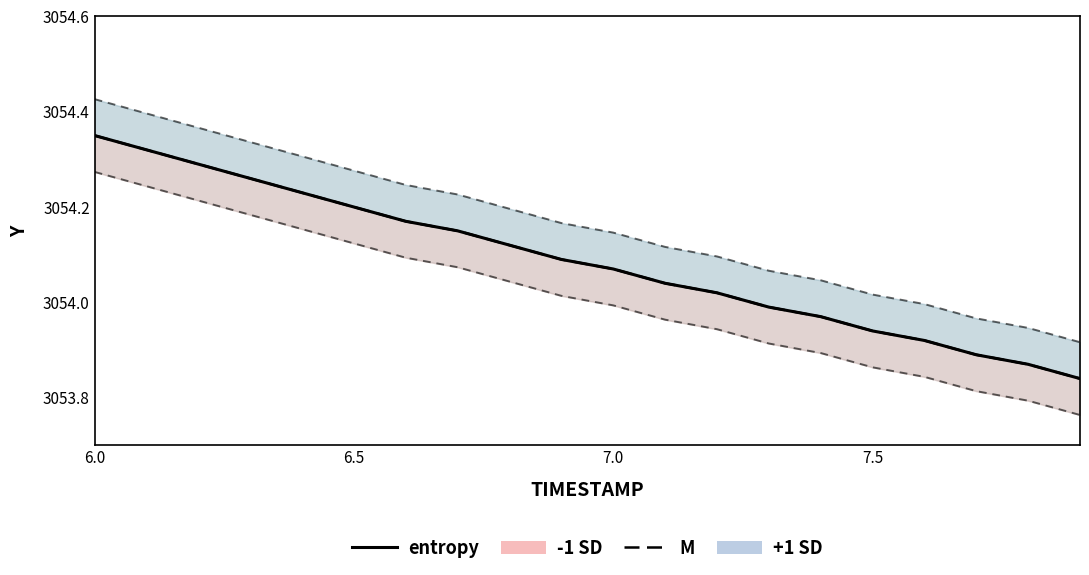

Which series has the largest total across all categories?

+1 SD line